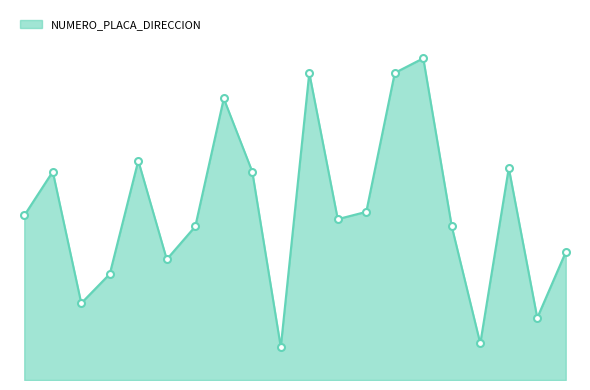

How many data points does each series have?

20